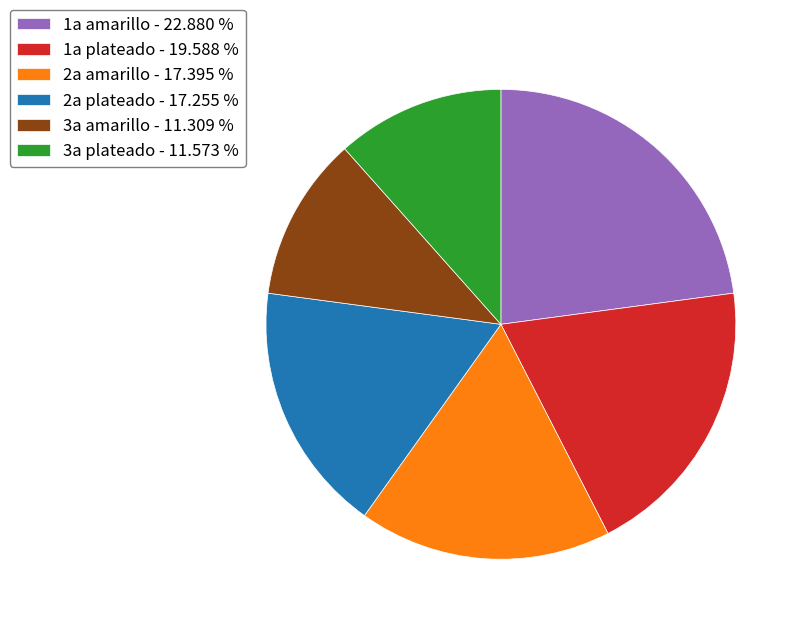

Approximately how many times larger is the value at 2a amarillo - 17.395 % compared to 3a plateado - 11.573 %?

1.5